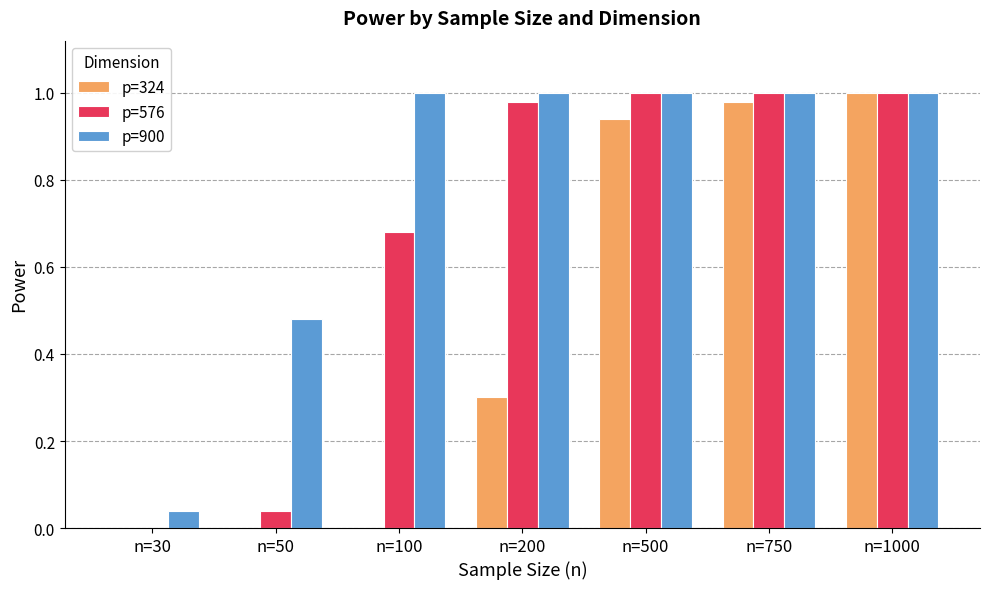

What is the sum of the p=900 values at n=500 and n=1000?

2.0